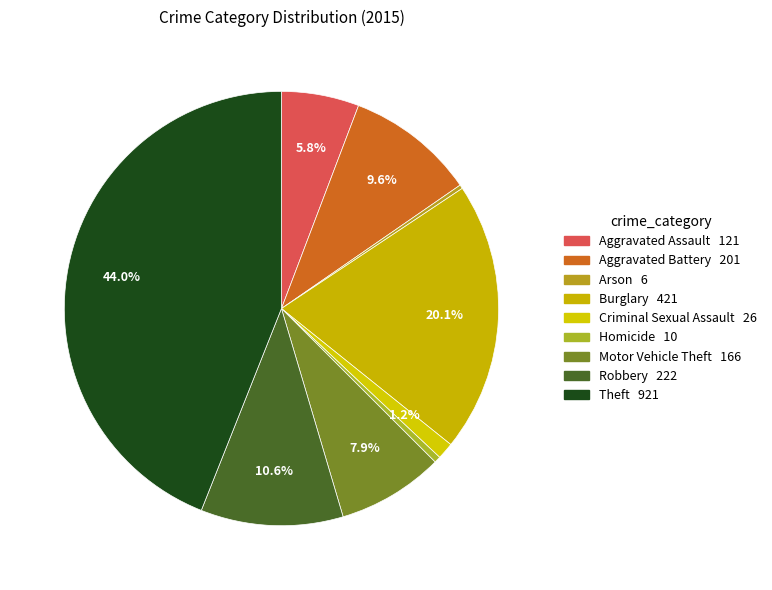

How many slices are in this pie chart?

9